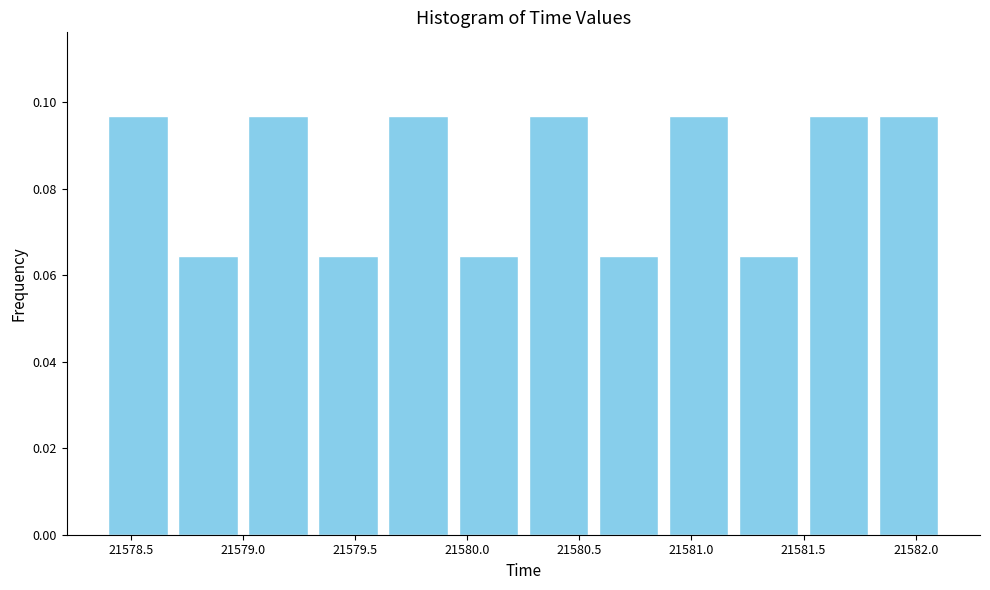

Reading left to right, list every bar in this chart as the range it spans on the x-axis followed by its height. Neither the bar edges nor the heights are printed on the chart, so give them approximately, as read against the axes.

21578.40 to 21578.70: 0.096
21578.70 to 21579.00: 0.064
21579.00 to 21579.30: 0.096
21579.30 to 21579.65: 0.064
21579.65 to 21579.95: 0.096
21579.95 to 21580.25: 0.064
21580.25 to 21580.55: 0.096
21580.55 to 21580.90: 0.064
21580.90 to 21581.20: 0.096
21581.20 to 21581.50: 0.064
21581.50 to 21581.80: 0.096
21581.80 to 21582.15: 0.096